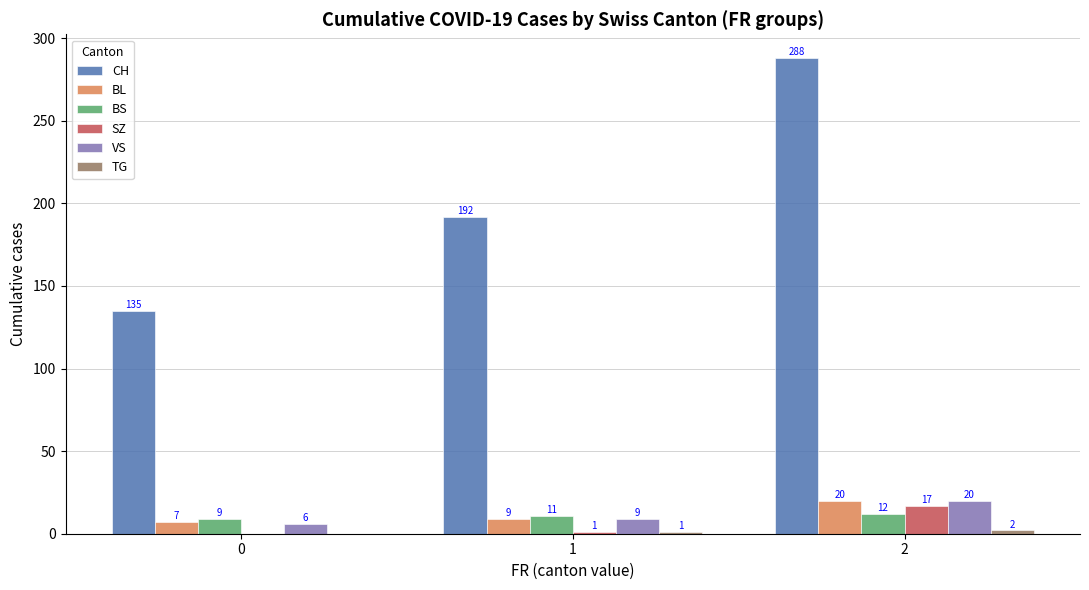

What is the sum of the VS values at 2 and 1?

29